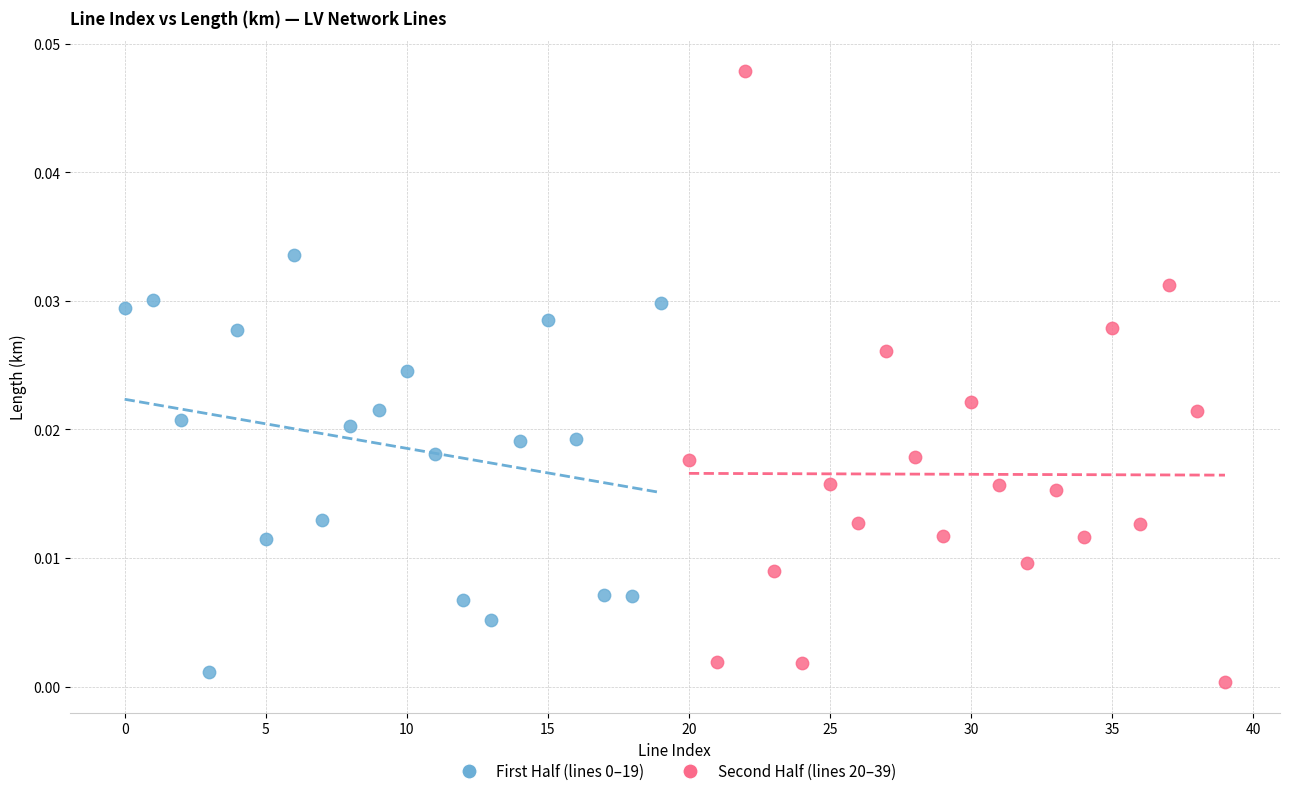

Which series has the widest spread of Y values?

Second Half (lines 20–39)